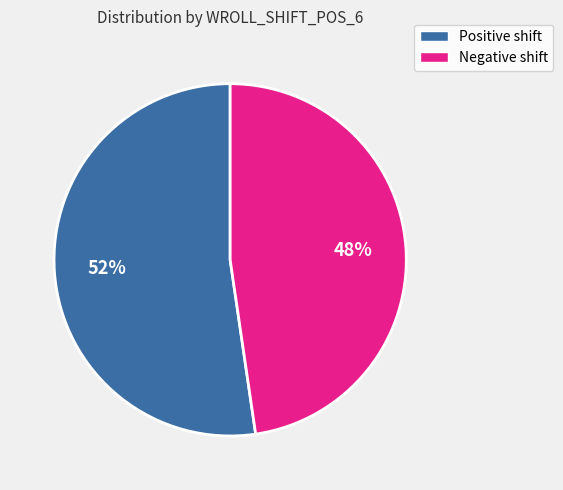

Does any single category account for the majority?

Yes